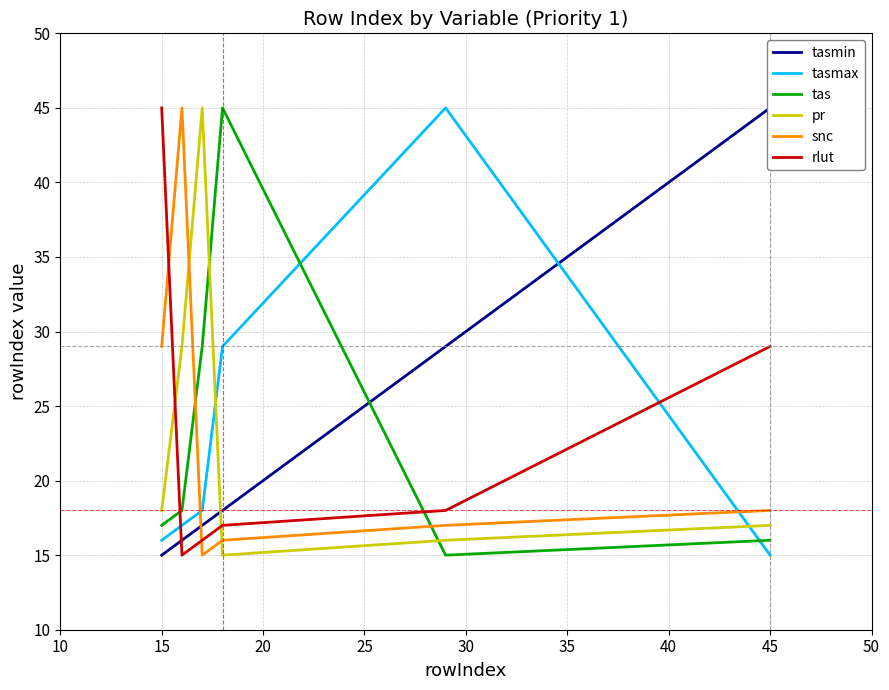

What is the sum of all tas values?

140